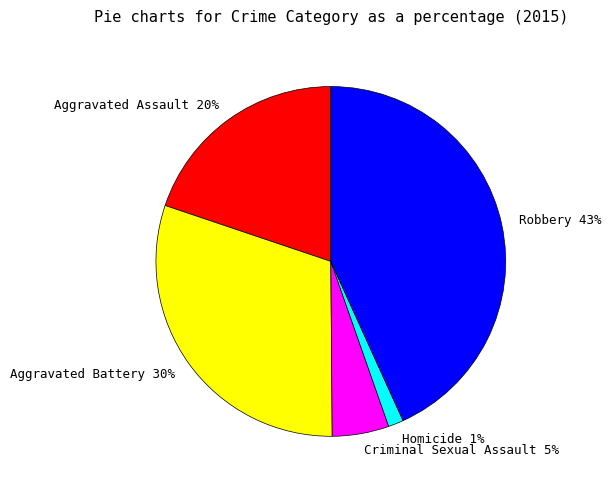

Rank the categories by value from lowest to highest.

Homicide, Criminal Sexual Assault, Aggravated Assault, Aggravated Battery, Robbery